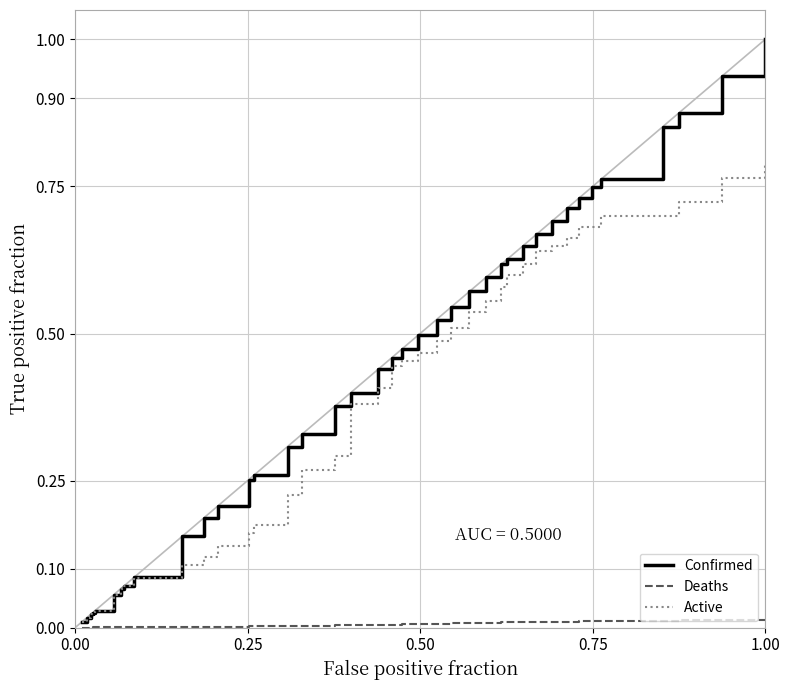

Which series has the widest spread of values?

Confirmed